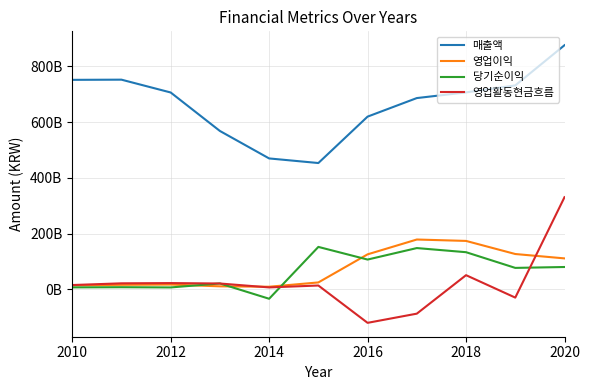

True or false: 영업활동현금흐름 has more than 0 points higher than both neighbors.

True